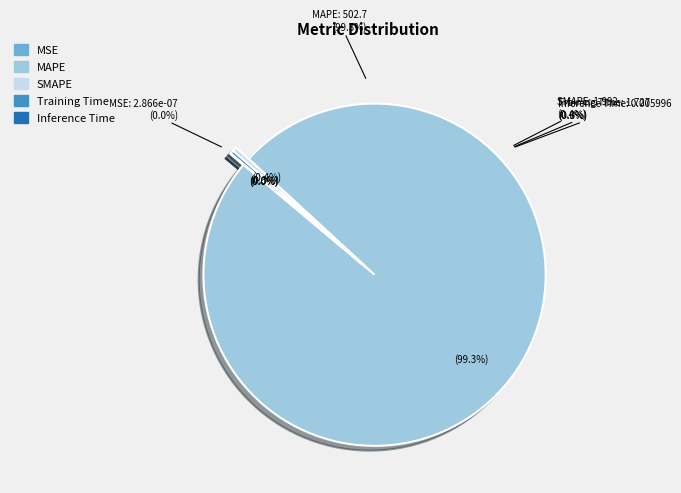

Is there a majority slice in this chart?

Yes